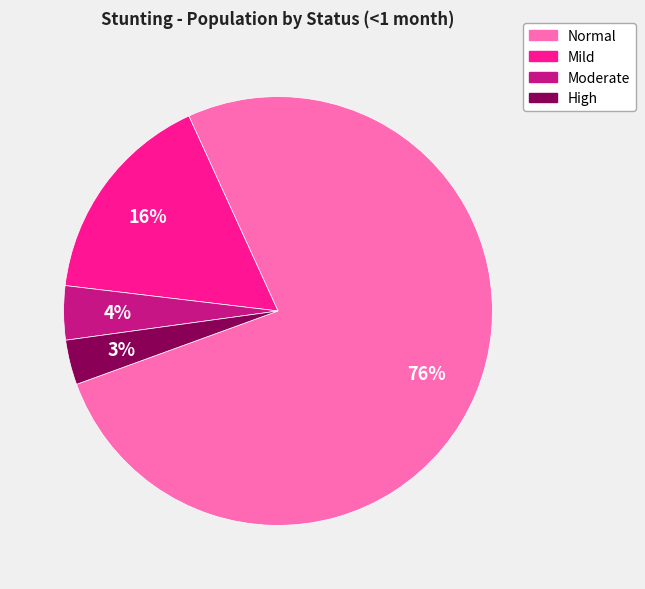

To the nearest percent, what is the average slice percentage?

25%